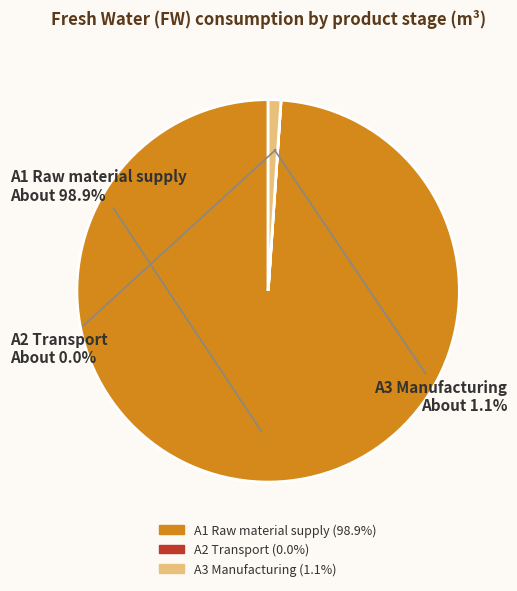

Does A3 Manufacturing represent more than half of the total?

No